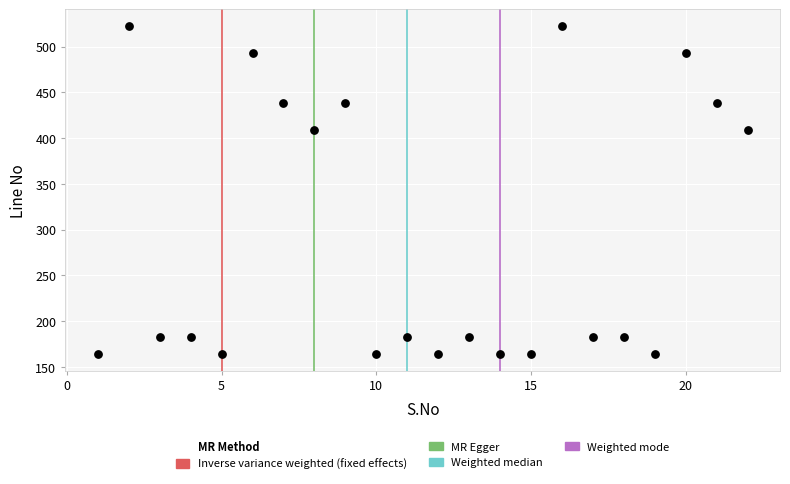

What is the range of X values (max minus min)?

21